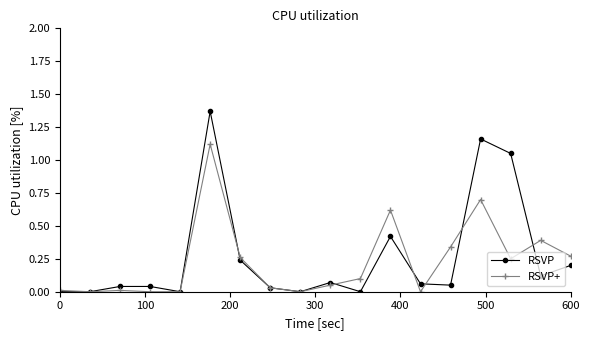

True or false: RSVP+ and RSVP cross at least once.

True